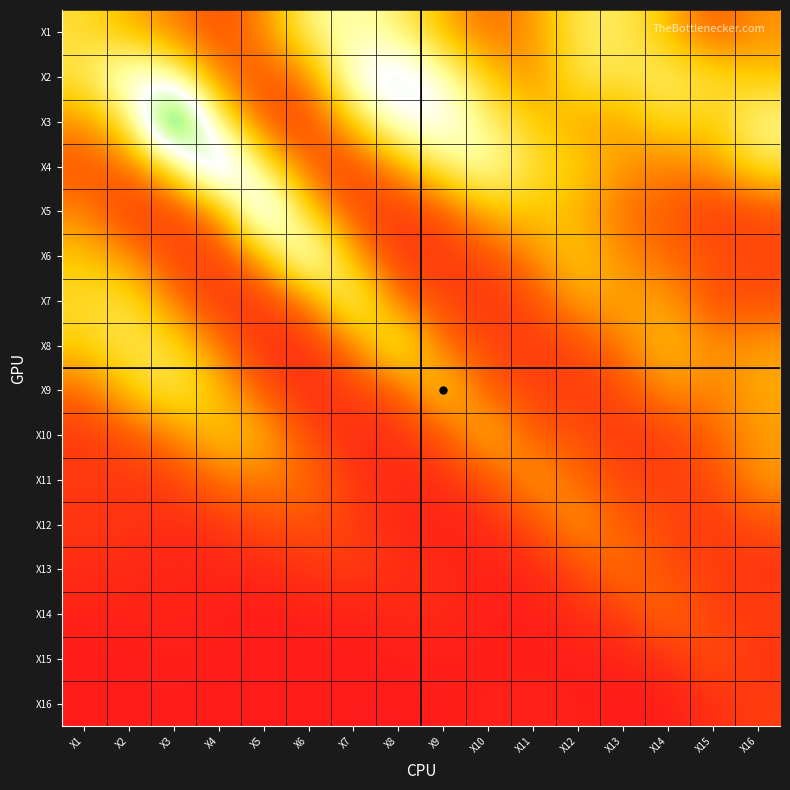

Rank the series by their maximum value, from lowest to highest.

X16, X15, X14, X13, X12, X11, X10, X9, X8, X1, X7, X6, X2, X5, X4, X3